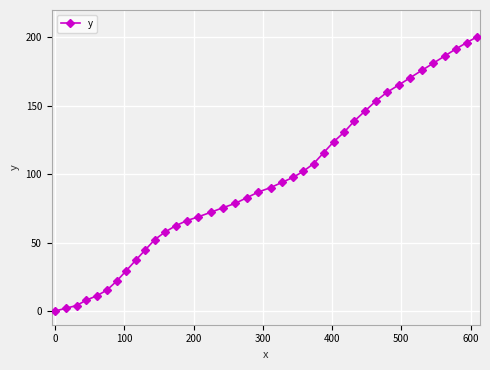

How many series are shown in this chart?

1